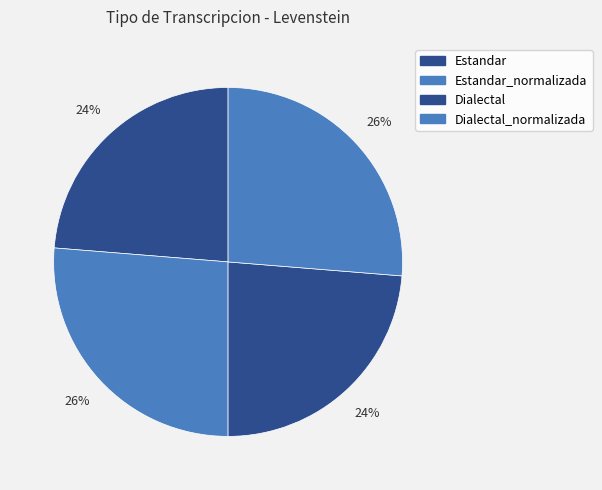

How much of the chart is everything except Estandar?

76.3%